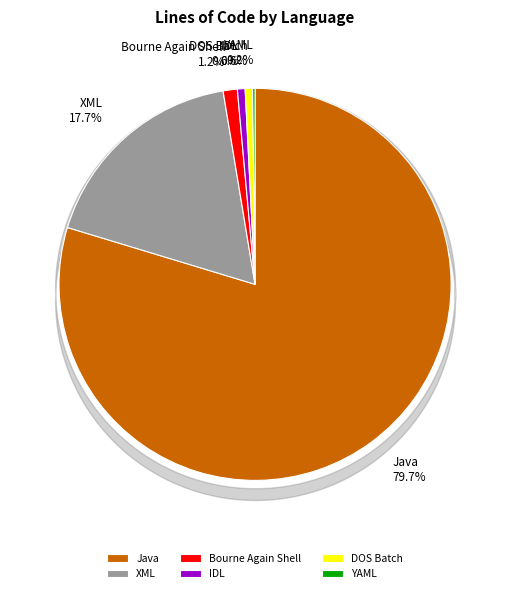

Approximately how many times larger is the value at IDL compared to Bourne Again Shell?

0.5